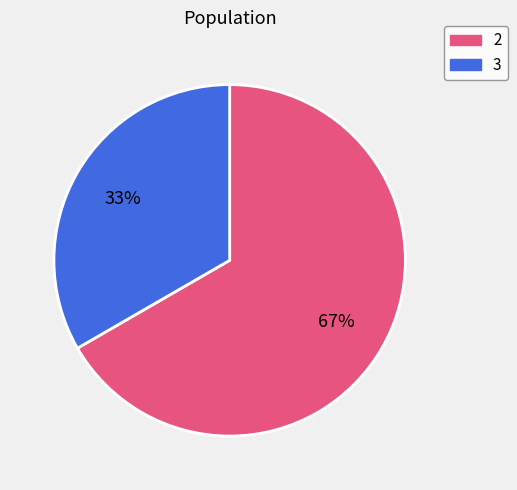

Combined, do 2 and 3 account for over 50%?

Yes